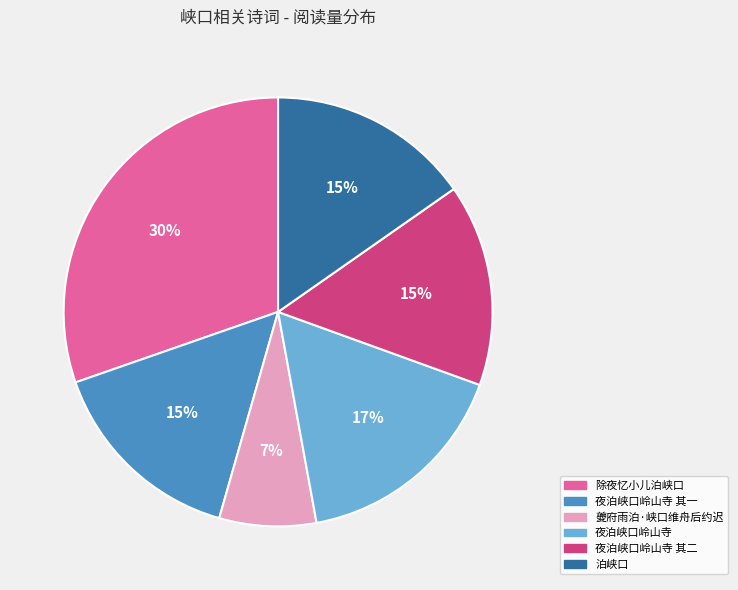

Count the number of slices in the pie.

6